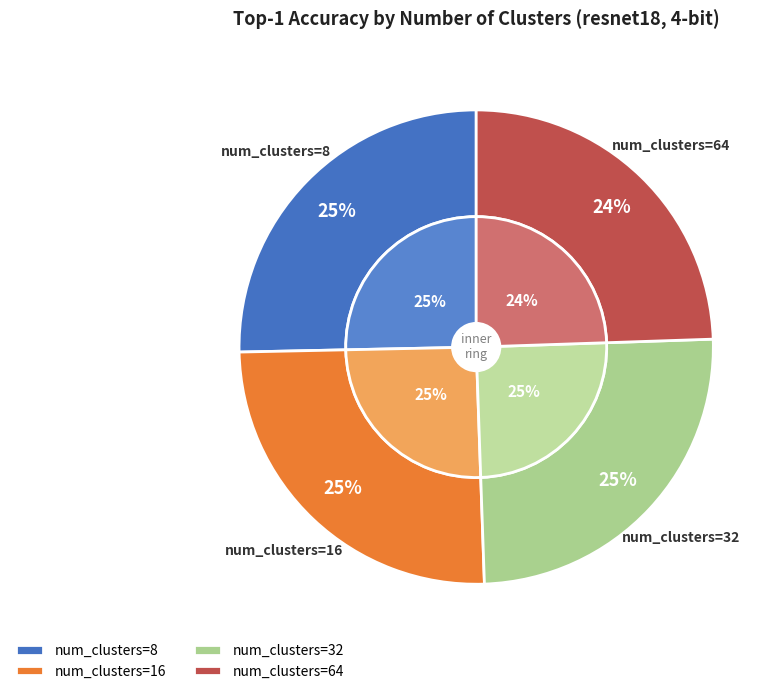

Does 10 account for over 50% of the chart?

No